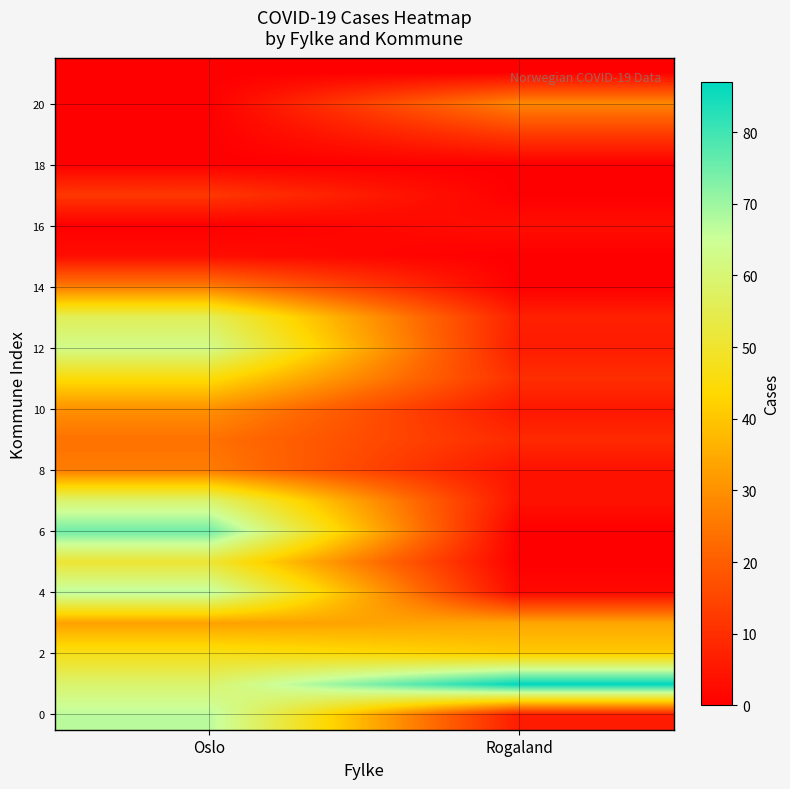

Which series changed the most between Oslo and Rogaland?

6